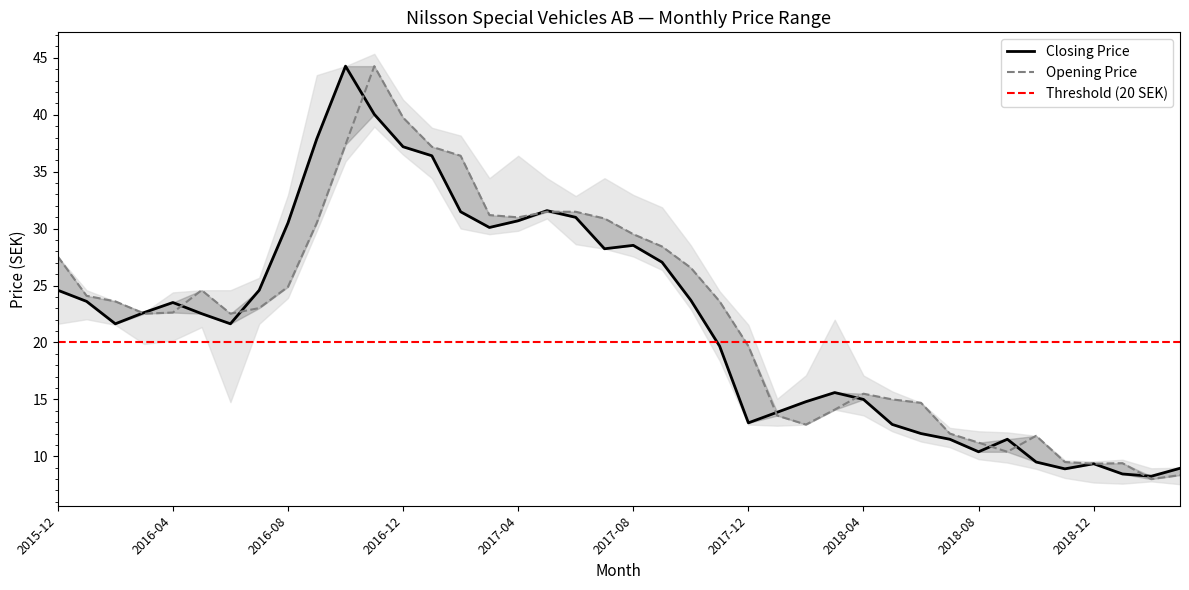

Reading left to right, transcribe all the data shown in this chart.

Closing Price: 24.6	23.6	21.6	22.6	23.5	22.5	21.6	24.6	30.5	37.9	44.3	40.0	37.2	36.4	31.5	30.1	30.7	31.6	31.0	28.2	28.5	27.1	23.7	19.7	12.9	13.9	14.8	15.6	15.0	12.8	12.0	11.5	10.4	11.5	9.5	8.9	9.3	8.4	8.2	8.9
Opening Price: 27.6	24.1	23.6	22.5	22.6	24.6	22.5	23.0	24.9	30.5	37.4	44.3	39.8	37.2	36.4	31.2	31.0	31.5	31.5	30.9	29.5	28.4	26.6	23.6	19.7	13.6	12.8	14.1	15.5	15.0	14.7	12.0	11.2	10.4	11.8	9.5	9.3	9.4	8.0	8.3